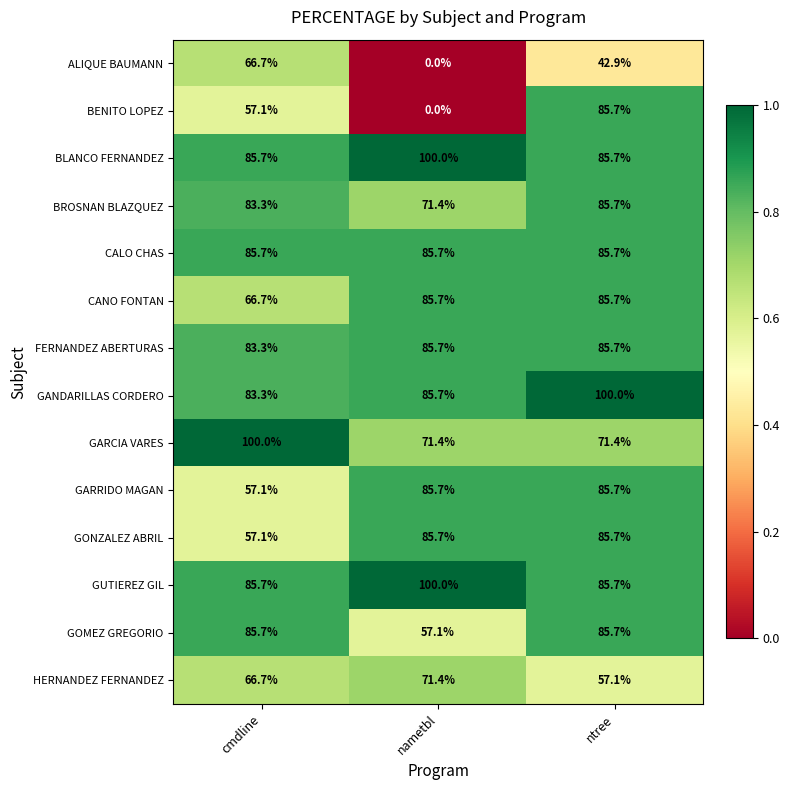

At which category is the sum across all series the highest?

ntree